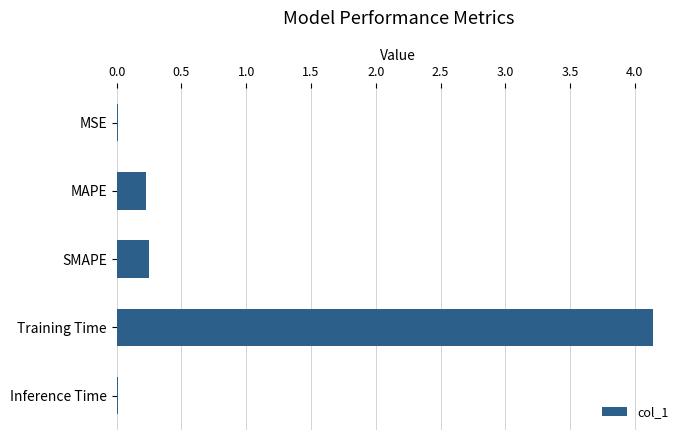

What is the greatest value displayed?

4.1